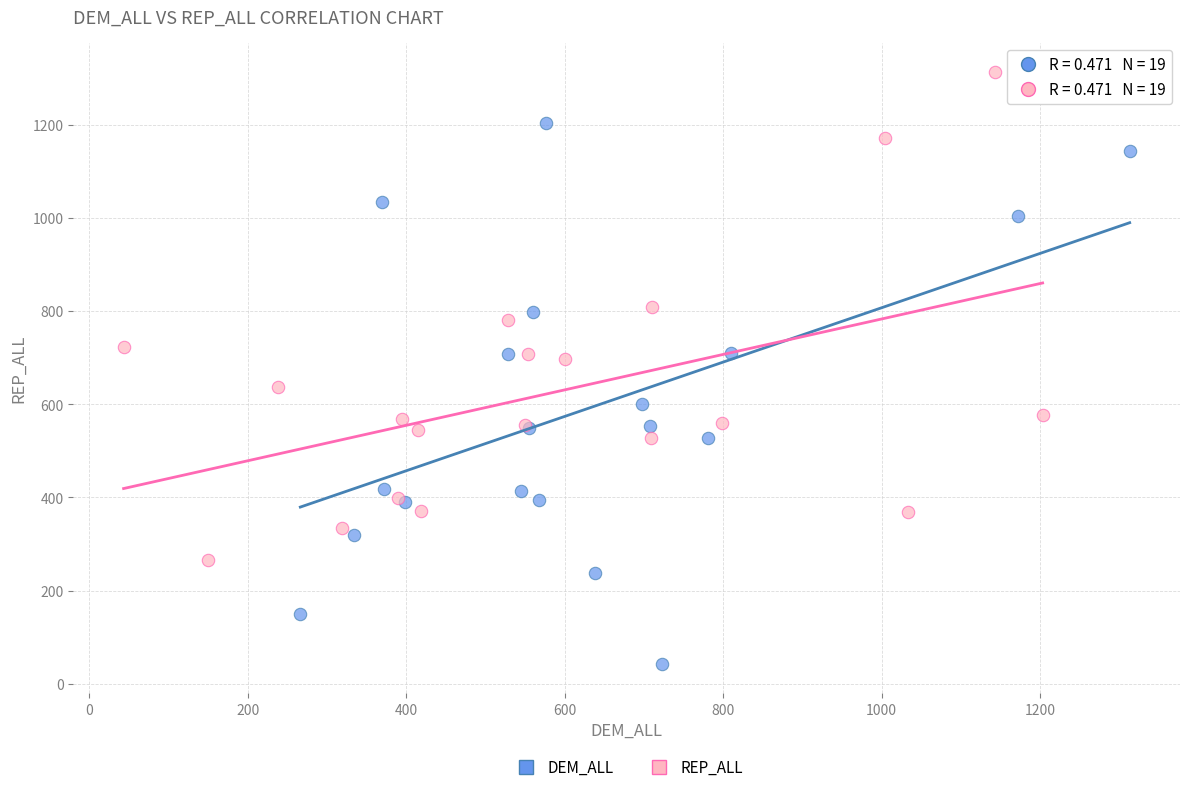

Which series reaches the maximum Y coordinate?

REP_ALL